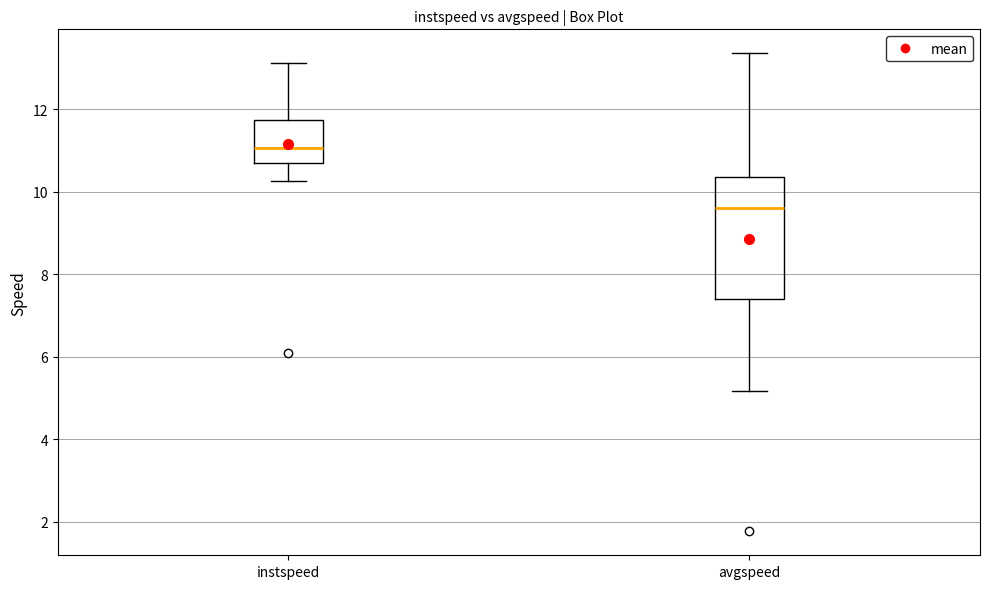

Reading left to right, transcribe this box plot: for each box, give where its median line is, the range the box spans, and where its two whiskers end, as read against the y-axis. The values are not printed on the chart, so give them approximately, as read against the axis.

instspeed: median 11.0, box 10.6 to 11.8, whiskers 10.2 to 13.2
avgspeed: median 9.6, box 7.4 to 10.4, whiskers 5.2 to 13.4